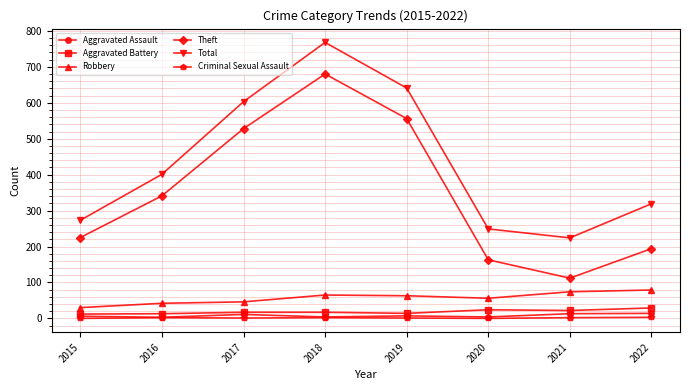

At which category is the sum across all series the highest?

2018